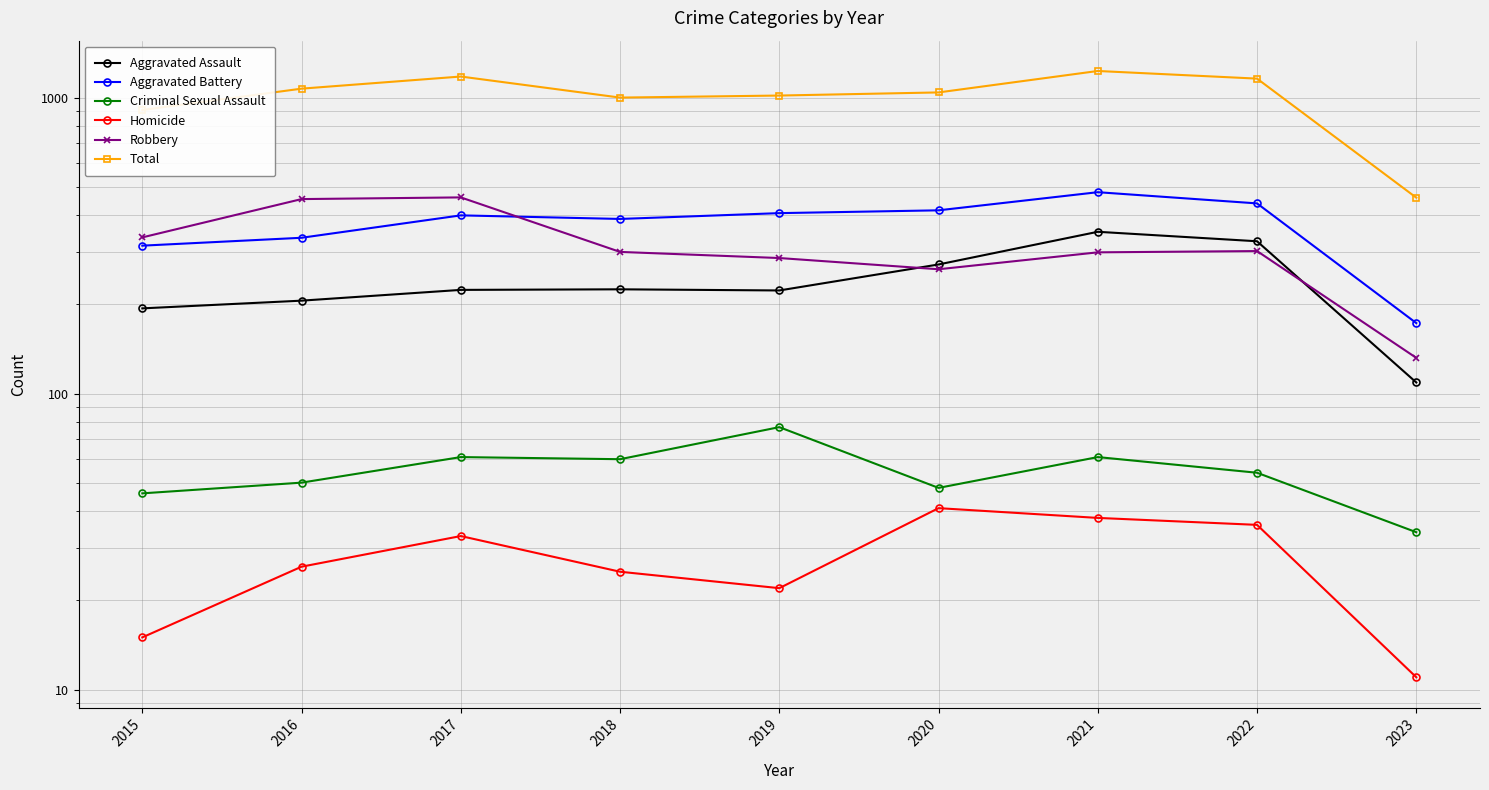

The value of Criminal Sexual Assault at 2017 is 61. True or false?

True